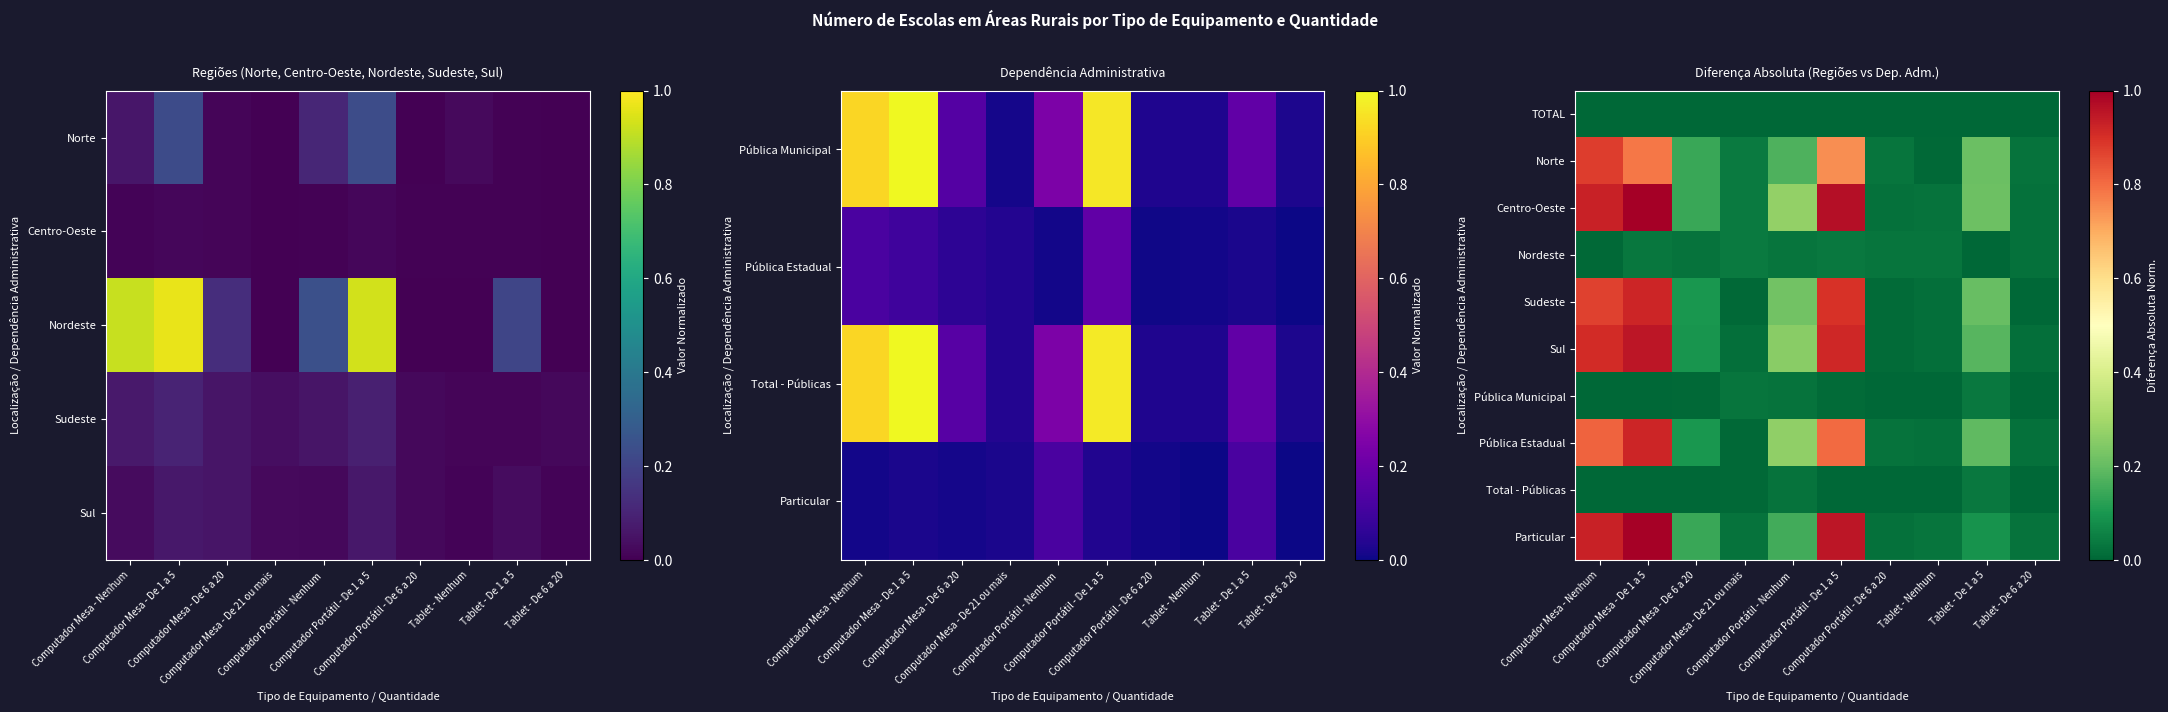

Is it true that Centro-Oeste equals 0.0 at Tablet - De 6 a 20?

False